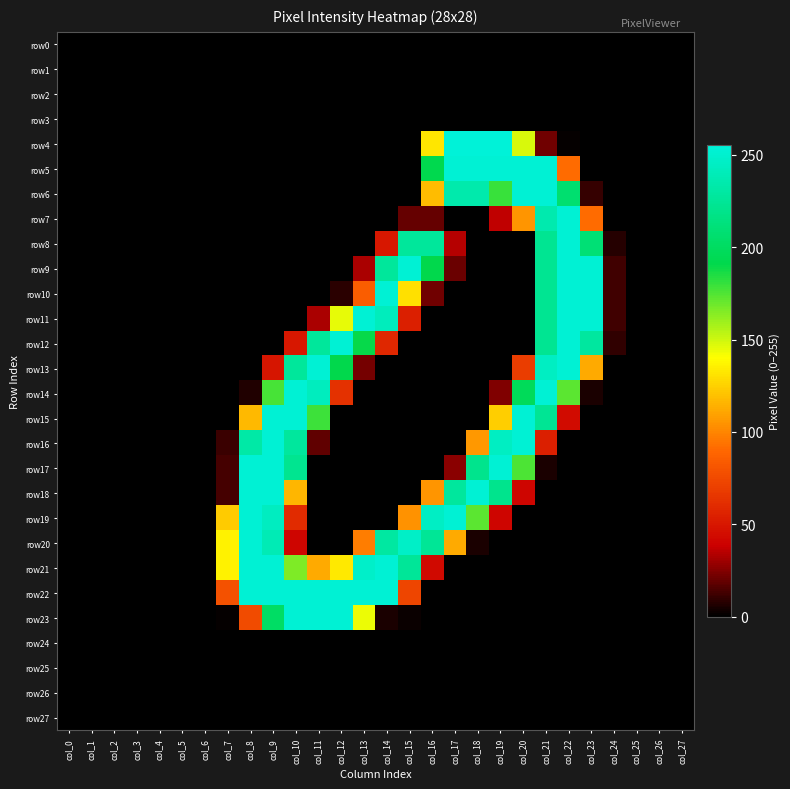

Reading left to right, list all the values displayed in this chart.

row0: col_0=0	col_1=0	col_2=0	col_3=0	col_4=0	col_5=0	col_6=0	col_7=0	col_8=0	col_9=0	col_10=0	col_11=0	col_12=0	col_13=0	col_14=0	col_15=0	col_16=0	col_17=0	col_18=0	col_19=0	col_20=0	col_21=0	col_22=0	col_23=0	col_24=0	col_25=0	col_26=0	col_27=0
row1: col_0=0	col_1=0	col_2=0	col_3=0	col_4=0	col_5=0	col_6=0	col_7=0	col_8=0	col_9=0	col_10=0	col_11=0	col_12=0	col_13=0	col_14=0	col_15=0	col_16=0	col_17=0	col_18=0	col_19=0	col_20=0	col_21=0	col_22=0	col_23=0	col_24=0	col_25=0	col_26=0	col_27=0
row2: col_0=0	col_1=0	col_2=0	col_3=0	col_4=0	col_5=0	col_6=0	col_7=0	col_8=0	col_9=0	col_10=0	col_11=0	col_12=0	col_13=0	col_14=0	col_15=0	col_16=0	col_17=0	col_18=0	col_19=0	col_20=0	col_21=0	col_22=0	col_23=0	col_24=0	col_25=0	col_26=0	col_27=0
row3: col_0=0	col_1=0	col_2=0	col_3=0	col_4=0	col_5=0	col_6=0	col_7=0	col_8=0	col_9=0	col_10=0	col_11=0	col_12=0	col_13=0	col_14=0	col_15=0	col_16=0	col_17=0	col_18=0	col_19=0	col_20=0	col_21=0	col_22=0	col_23=0	col_24=0	col_25=0	col_26=0	col_27=0
row4: col_0=0	col_1=0	col_2=0	col_3=0	col_4=0	col_5=0	col_6=0	col_7=0	col_8=0	col_9=0	col_10=0	col_11=0	col_12=0	col_13=0	col_14=0	col_15=0	col_16=132	col_17=255	col_18=255	col_19=255	col_20=148	col_21=21	col_22=1	col_23=0	col_24=0	col_25=0	col_26=0	col_27=0
row5: col_0=0	col_1=0	col_2=0	col_3=0	col_4=0	col_5=0	col_6=0	col_7=0	col_8=0	col_9=0	col_10=0	col_11=0	col_12=0	col_13=0	col_14=0	col_15=0	col_16=192	col_17=253	col_18=253	col_19=253	col_20=253	col_21=253	col_22=91	col_23=0	col_24=0	col_25=0	col_26=0	col_27=0
row6: col_0=0	col_1=0	col_2=0	col_3=0	col_4=0	col_5=0	col_6=0	col_7=0	col_8=0	col_9=0	col_10=0	col_11=0	col_12=0	col_13=0	col_14=0	col_15=0	col_16=118	col_17=235	col_18=235	col_19=180	col_20=253	col_21=253	col_22=207	col_23=10	col_24=0	col_25=0	col_26=0	col_27=0
row7: col_0=0	col_1=0	col_2=0	col_3=0	col_4=0	col_5=0	col_6=0	col_7=0	col_8=0	col_9=0	col_10=0	col_11=0	col_12=0	col_13=0	col_14=0	col_15=19	col_16=19	col_17=0	col_18=0	col_19=36	col_20=105	col_21=236	col_22=253	col_23=91	col_24=0	col_25=0	col_26=0	col_27=0
row8: col_0=0	col_1=0	col_2=0	col_3=0	col_4=0	col_5=0	col_6=0	col_7=0	col_8=0	col_9=0	col_10=0	col_11=0	col_12=0	col_13=0	col_14=50	col_15=227	col_16=227	col_17=34	col_18=0	col_19=0	col_20=0	col_21=223	col_22=253	col_23=210	col_24=7	col_25=0	col_26=0	col_27=0
row9: col_0=0	col_1=0	col_2=0	col_3=0	col_4=0	col_5=0	col_6=0	col_7=0	col_8=0	col_9=0	col_10=0	col_11=0	col_12=0	col_13=32	col_14=227	col_15=253	col_16=191	col_17=20	col_18=0	col_19=0	col_20=0	col_21=223	col_22=253	col_23=253	col_24=12	col_25=0	col_26=0	col_27=0
row10: col_0=0	col_1=0	col_2=0	col_3=0	col_4=0	col_5=0	col_6=0	col_7=0	col_8=0	col_9=0	col_10=0	col_11=0	col_12=8	col_13=85	col_14=253	col_15=130	col_16=21	col_17=0	col_18=0	col_19=0	col_20=0	col_21=223	col_22=253	col_23=253	col_24=12	col_25=0	col_26=0	col_27=0
row11: col_0=0	col_1=0	col_2=0	col_3=0	col_4=0	col_5=0	col_6=0	col_7=0	col_8=0	col_9=0	col_10=0	col_11=32	col_12=145	col_13=253	col_14=242	col_15=54	col_16=0	col_17=0	col_18=0	col_19=0	col_20=0	col_21=223	col_22=253	col_23=253	col_24=12	col_25=0	col_26=0	col_27=0
row12: col_0=0	col_1=0	col_2=0	col_3=0	col_4=0	col_5=0	col_6=0	col_7=0	col_8=0	col_9=0	col_10=50	col_11=227	col_12=253	col_13=190	col_14=58	col_15=0	col_16=0	col_17=0	col_18=0	col_19=0	col_20=0	col_21=223	col_22=253	col_23=229	col_24=9	col_25=0	col_26=0	col_27=0
row13: col_0=0	col_1=0	col_2=0	col_3=0	col_4=0	col_5=0	col_6=0	col_7=0	col_8=0	col_9=49	col_10=227	col_11=253	col_12=191	col_13=22	col_14=0	col_15=0	col_16=0	col_17=0	col_18=0	col_19=0	col_20=69	col_21=245	col_22=253	col_23=112	col_24=0	col_25=0	col_26=0	col_27=0
row14: col_0=0	col_1=0	col_2=0	col_3=0	col_4=0	col_5=0	col_6=0	col_7=0	col_8=6	col_9=177	col_10=253	col_11=243	col_12=63	col_13=0	col_14=0	col_15=0	col_16=0	col_17=0	col_18=0	col_19=24	col_20=197	col_21=253	col_22=173	col_23=5	col_24=0	col_25=0	col_26=0	col_27=0
row15: col_0=0	col_1=0	col_2=0	col_3=0	col_4=0	col_5=0	col_6=0	col_7=0	col_8=117	col_9=253	col_10=253	col_11=179	col_12=0	col_13=0	col_14=0	col_15=0	col_16=0	col_17=0	col_18=0	col_19=124	col_20=253	col_21=224	col_22=44	col_23=0	col_24=0	col_25=0	col_26=0	col_27=0
row16: col_0=0	col_1=0	col_2=0	col_3=0	col_4=0	col_5=0	col_6=0	col_7=11	col_8=232	col_9=253	col_10=228	col_11=18	col_12=0	col_13=0	col_14=0	col_15=0	col_16=0	col_17=0	col_18=106	col_19=245	col_20=253	col_21=54	col_22=0	col_23=0	col_24=0	col_25=0	col_26=0	col_27=0
row17: col_0=0	col_1=0	col_2=0	col_3=0	col_4=0	col_5=0	col_6=0	col_7=13	col_8=253	col_9=253	col_10=222	col_11=0	col_12=0	col_13=0	col_14=0	col_15=0	col_16=0	col_17=26	col_18=221	col_19=253	col_20=176	col_21=5	col_22=0	col_23=0	col_24=0	col_25=0	col_26=0	col_27=0
row18: col_0=0	col_1=0	col_2=0	col_3=0	col_4=0	col_5=0	col_6=0	col_7=13	col_8=253	col_9=253	col_10=116	col_11=0	col_12=0	col_13=0	col_14=0	col_15=0	col_16=105	col_17=228	col_18=253	col_19=221	col_20=41	col_21=0	col_22=0	col_23=0	col_24=0	col_25=0	col_26=0	col_27=0
row19: col_0=0	col_1=0	col_2=0	col_3=0	col_4=0	col_5=0	col_6=0	col_7=123	col_8=253	col_9=244	col_10=60	col_11=0	col_12=0	col_13=0	col_14=0	col_15=104	col_16=246	col_17=253	col_18=173	col_19=41	col_20=0	col_21=0	col_22=0	col_23=0	col_24=0	col_25=0	col_26=0	col_27=0
row20: col_0=0	col_1=0	col_2=0	col_3=0	col_4=0	col_5=0	col_6=0	col_7=136	col_8=253	col_9=239	col_10=41	col_11=0	col_12=0	col_13=97	col_14=230	col_15=247	col_16=225	col_17=112	col_18=5	col_19=0	col_20=0	col_21=0	col_22=0	col_23=0	col_24=0	col_25=0	col_26=0	col_27=0
row21: col_0=0	col_1=0	col_2=0	col_3=0	col_4=0	col_5=0	col_6=0	col_7=136	col_8=253	col_9=253	col_10=166	col_11=112	col_12=133	col_13=248	col_14=253	col_15=226	col_16=43	col_17=0	col_18=0	col_19=0	col_20=0	col_21=0	col_22=0	col_23=0	col_24=0	col_25=0	col_26=0	col_27=0
row22: col_0=0	col_1=0	col_2=0	col_3=0	col_4=0	col_5=0	col_6=0	col_7=79	col_8=253	col_9=253	col_10=253	col_11=253	col_12=253	col_13=253	col_14=253	col_15=73	col_16=0	col_17=0	col_18=0	col_19=0	col_20=0	col_21=0	col_22=0	col_23=0	col_24=0	col_25=0	col_26=0	col_27=0
row23: col_0=0	col_1=0	col_2=0	col_3=0	col_4=0	col_5=0	col_6=0	col_7=1	col_8=76	col_9=202	col_10=253	col_11=253	col_12=253	col_13=144	col_14=5	col_15=2	col_16=0	col_17=0	col_18=0	col_19=0	col_20=0	col_21=0	col_22=0	col_23=0	col_24=0	col_25=0	col_26=0	col_27=0
row24: col_0=0	col_1=0	col_2=0	col_3=0	col_4=0	col_5=0	col_6=0	col_7=0	col_8=0	col_9=0	col_10=0	col_11=0	col_12=0	col_13=0	col_14=0	col_15=0	col_16=0	col_17=0	col_18=0	col_19=0	col_20=0	col_21=0	col_22=0	col_23=0	col_24=0	col_25=0	col_26=0	col_27=0
row25: col_0=0	col_1=0	col_2=0	col_3=0	col_4=0	col_5=0	col_6=0	col_7=0	col_8=0	col_9=0	col_10=0	col_11=0	col_12=0	col_13=0	col_14=0	col_15=0	col_16=0	col_17=0	col_18=0	col_19=0	col_20=0	col_21=0	col_22=0	col_23=0	col_24=0	col_25=0	col_26=0	col_27=0
row26: col_0=0	col_1=0	col_2=0	col_3=0	col_4=0	col_5=0	col_6=0	col_7=0	col_8=0	col_9=0	col_10=0	col_11=0	col_12=0	col_13=0	col_14=0	col_15=0	col_16=0	col_17=0	col_18=0	col_19=0	col_20=0	col_21=0	col_22=0	col_23=0	col_24=0	col_25=0	col_26=0	col_27=0
row27: col_0=0	col_1=0	col_2=0	col_3=0	col_4=0	col_5=0	col_6=0	col_7=0	col_8=0	col_9=0	col_10=0	col_11=0	col_12=0	col_13=0	col_14=0	col_15=0	col_16=0	col_17=0	col_18=0	col_19=0	col_20=0	col_21=0	col_22=0	col_23=0	col_24=0	col_25=0	col_26=0	col_27=0